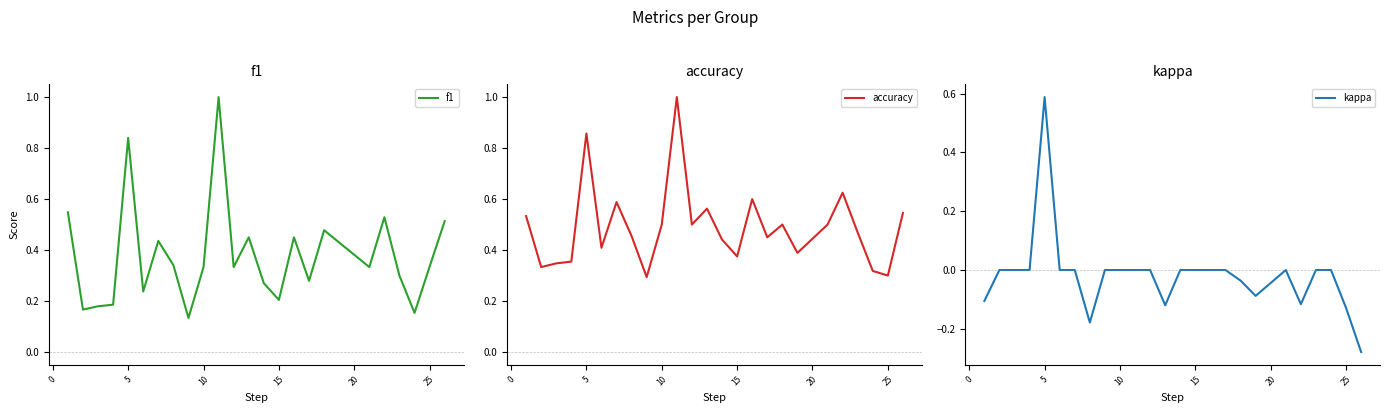

True or false: accuracy has a value of 1.4 at 10.

False